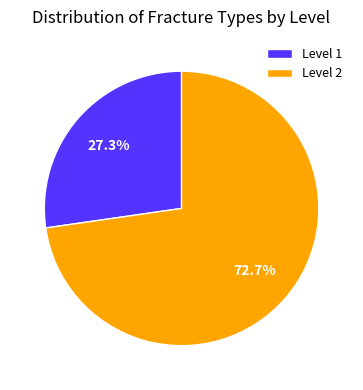

To the nearest percent, what is the difference between the largest and smallest slice percentages?

45%